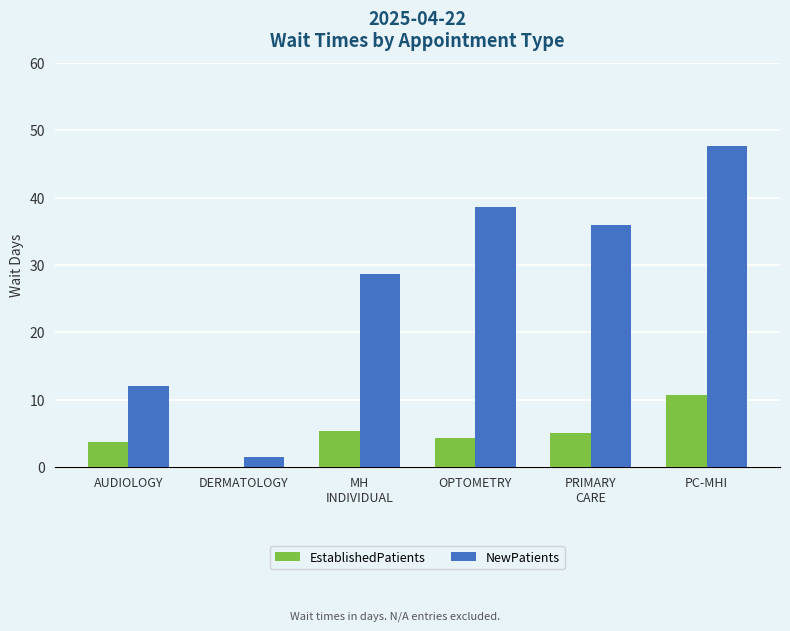

What is the highest value of the EstablishedPatients series?

10.7